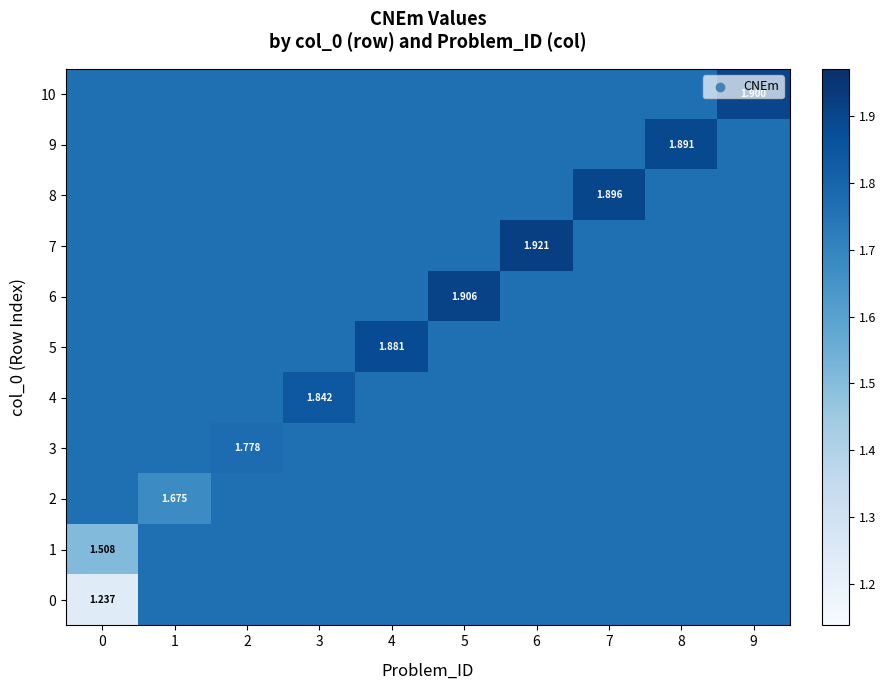

Reading left to right, transcribe all the data shown in this chart.

row_0: 0=1.2	1=1.8	2=1.8	3=1.8	4=1.8	5=1.8	6=1.8	7=1.8	8=1.8	9=1.8
row_1: 0=1.5	1=1.8	2=1.8	3=1.8	4=1.8	5=1.8	6=1.8	7=1.8	8=1.8	9=1.8
row_2: 0=1.8	1=1.7	2=1.8	3=1.8	4=1.8	5=1.8	6=1.8	7=1.8	8=1.8	9=1.8
row_3: 0=1.8	1=1.8	2=1.8	3=1.8	4=1.8	5=1.8	6=1.8	7=1.8	8=1.8	9=1.8
row_4: 0=1.8	1=1.8	2=1.8	3=1.8	4=1.8	5=1.8	6=1.8	7=1.8	8=1.8	9=1.8
row_5: 0=1.8	1=1.8	2=1.8	3=1.8	4=1.9	5=1.8	6=1.8	7=1.8	8=1.8	9=1.8
row_6: 0=1.8	1=1.8	2=1.8	3=1.8	4=1.8	5=1.9	6=1.8	7=1.8	8=1.8	9=1.8
row_7: 0=1.8	1=1.8	2=1.8	3=1.8	4=1.8	5=1.8	6=1.9	7=1.8	8=1.8	9=1.8
row_8: 0=1.8	1=1.8	2=1.8	3=1.8	4=1.8	5=1.8	6=1.8	7=1.9	8=1.8	9=1.8
row_9: 0=1.8	1=1.8	2=1.8	3=1.8	4=1.8	5=1.8	6=1.8	7=1.8	8=1.9	9=1.8
row_10: 0=1.8	1=1.8	2=1.8	3=1.8	4=1.8	5=1.8	6=1.8	7=1.8	8=1.8	9=1.9